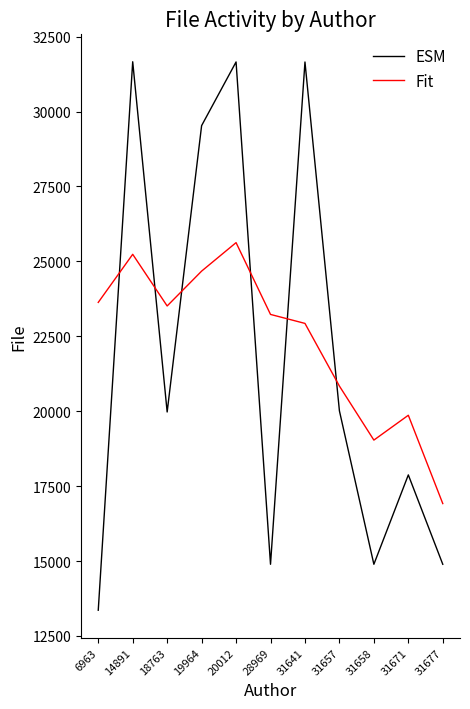

What is the difference between the second highest and minimum values in the ESM series?

18298.8